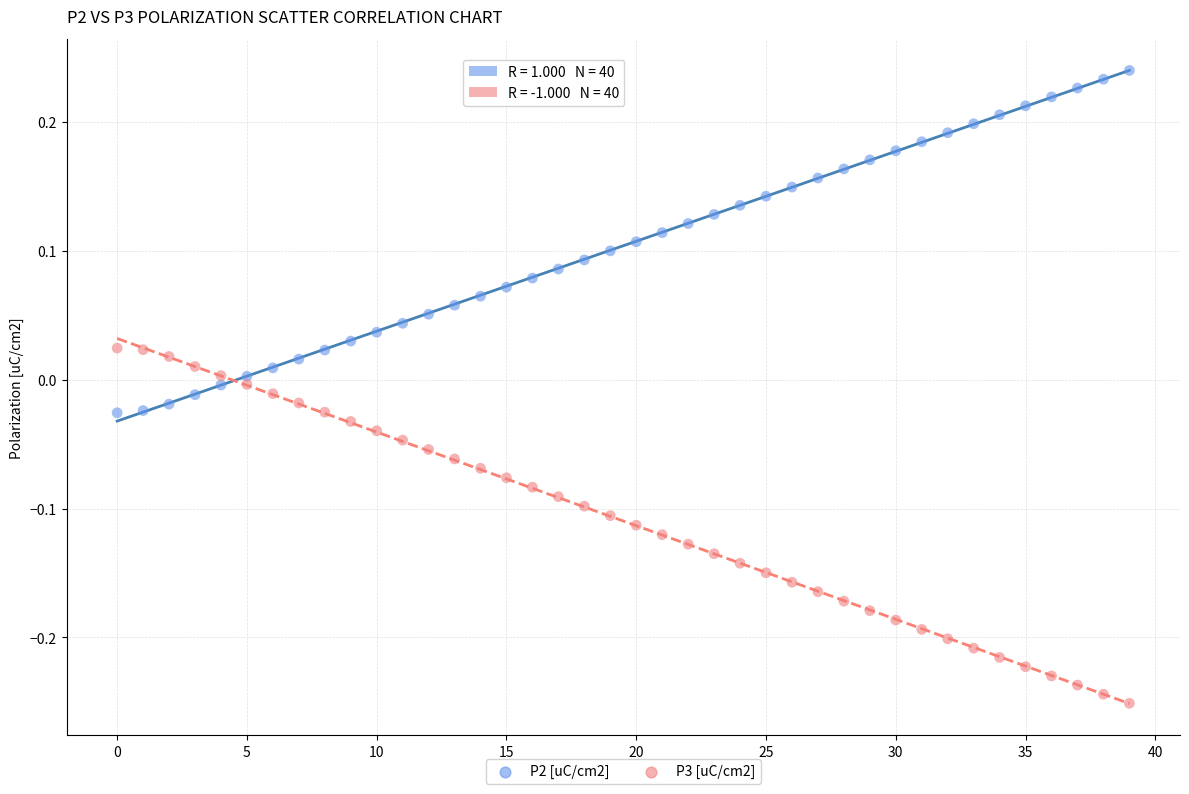

Which series has the widest spread of Y values?

P3 [uC/cm2]